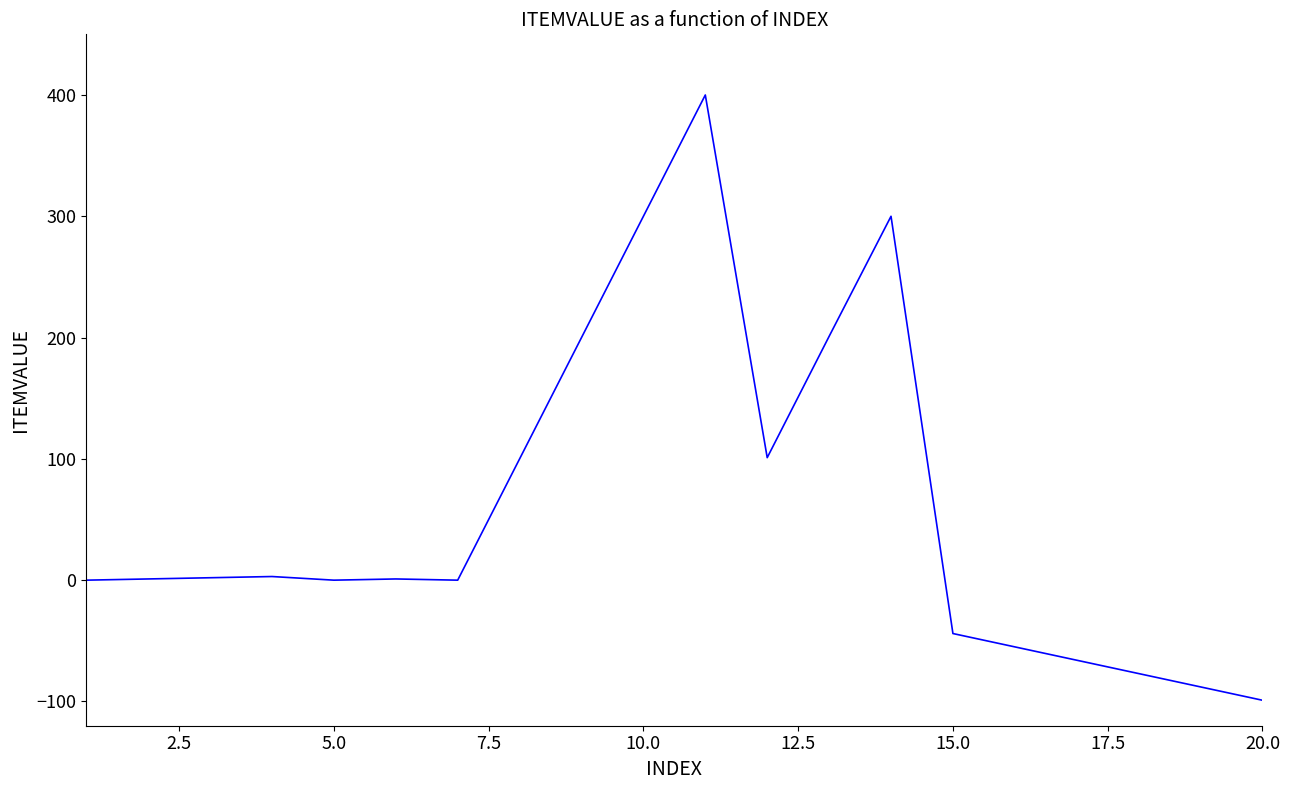

What is the maximum value shown in the chart?

400